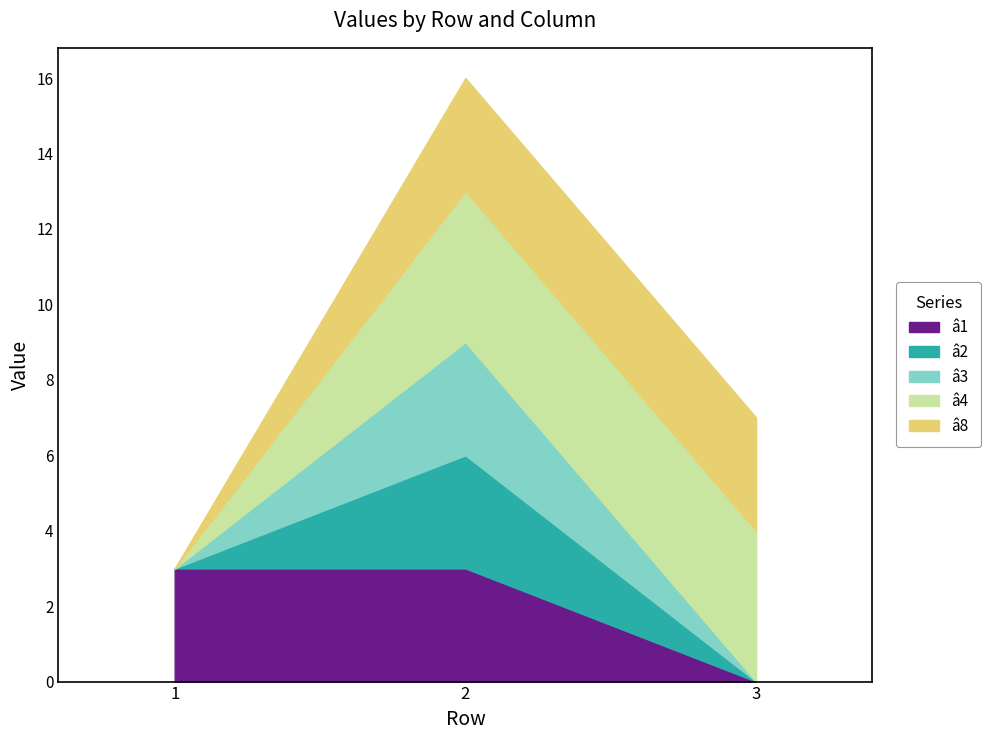

What is the total value across all series at 3?

7